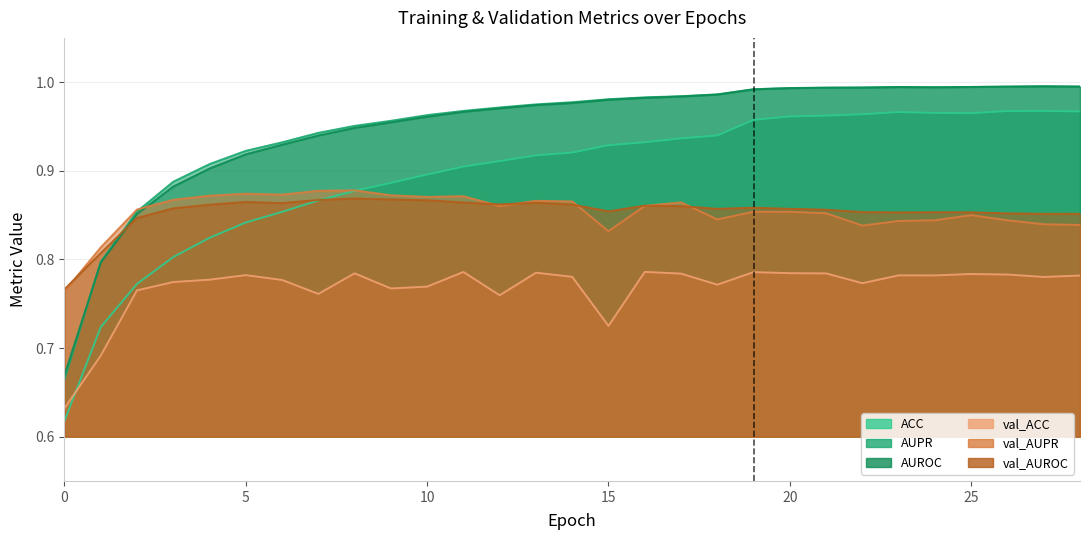

Rank the series by their maximum value, from lowest to highest.

val_ACC, val_AUROC, val_AUPR, ACC, AUROC, AUPR